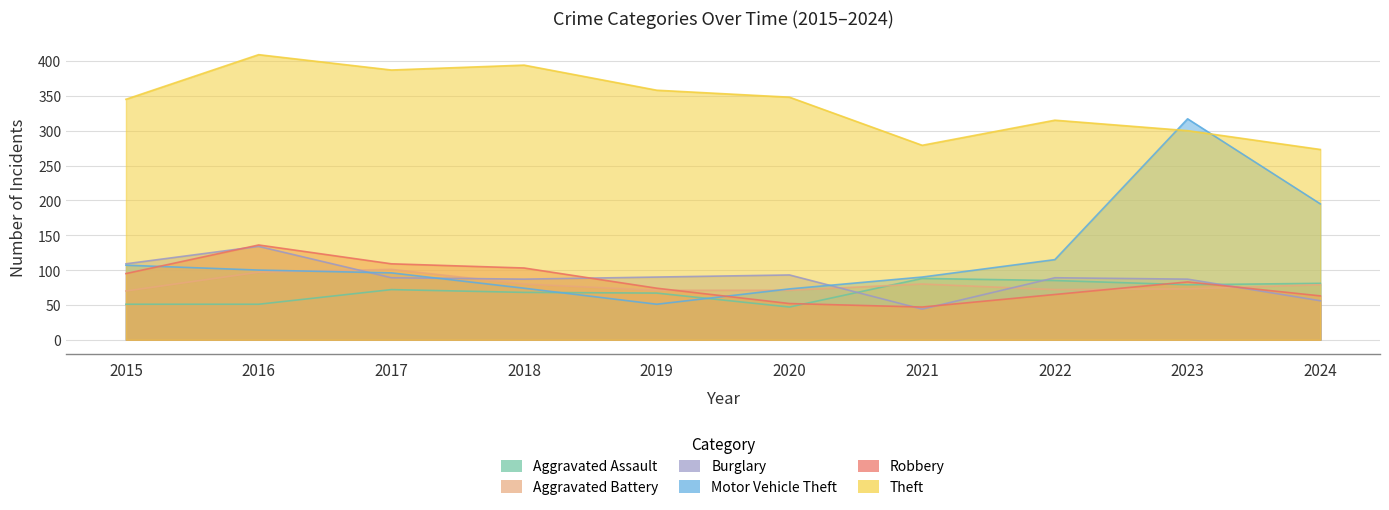

Reading left to right, list all the values displayed in this chart.

Aggravated Assault: 2015=51	2016=51	2017=72	2018=68	2019=67	2020=47	2021=88	2022=85	2023=79	2024=81
Aggravated Battery: 2015=70	2016=97	2017=101	2018=80	2019=71	2020=71	2021=80	2022=72	2023=73	2024=79
Burglary: 2015=109	2016=134	2017=89	2018=87	2019=90	2020=93	2021=44	2022=89	2023=87	2024=56
Motor Vehicle Theft: 2015=107	2016=100	2017=96	2018=74	2019=51	2020=73	2021=90	2022=115	2023=317	2024=195
Robbery: 2015=95	2016=136	2017=109	2018=103	2019=74	2020=52	2021=47	2022=65	2023=83	2024=63
Theft: 2015=345	2016=409	2017=387	2018=394	2019=358	2020=348	2021=279	2022=315	2023=300	2024=273